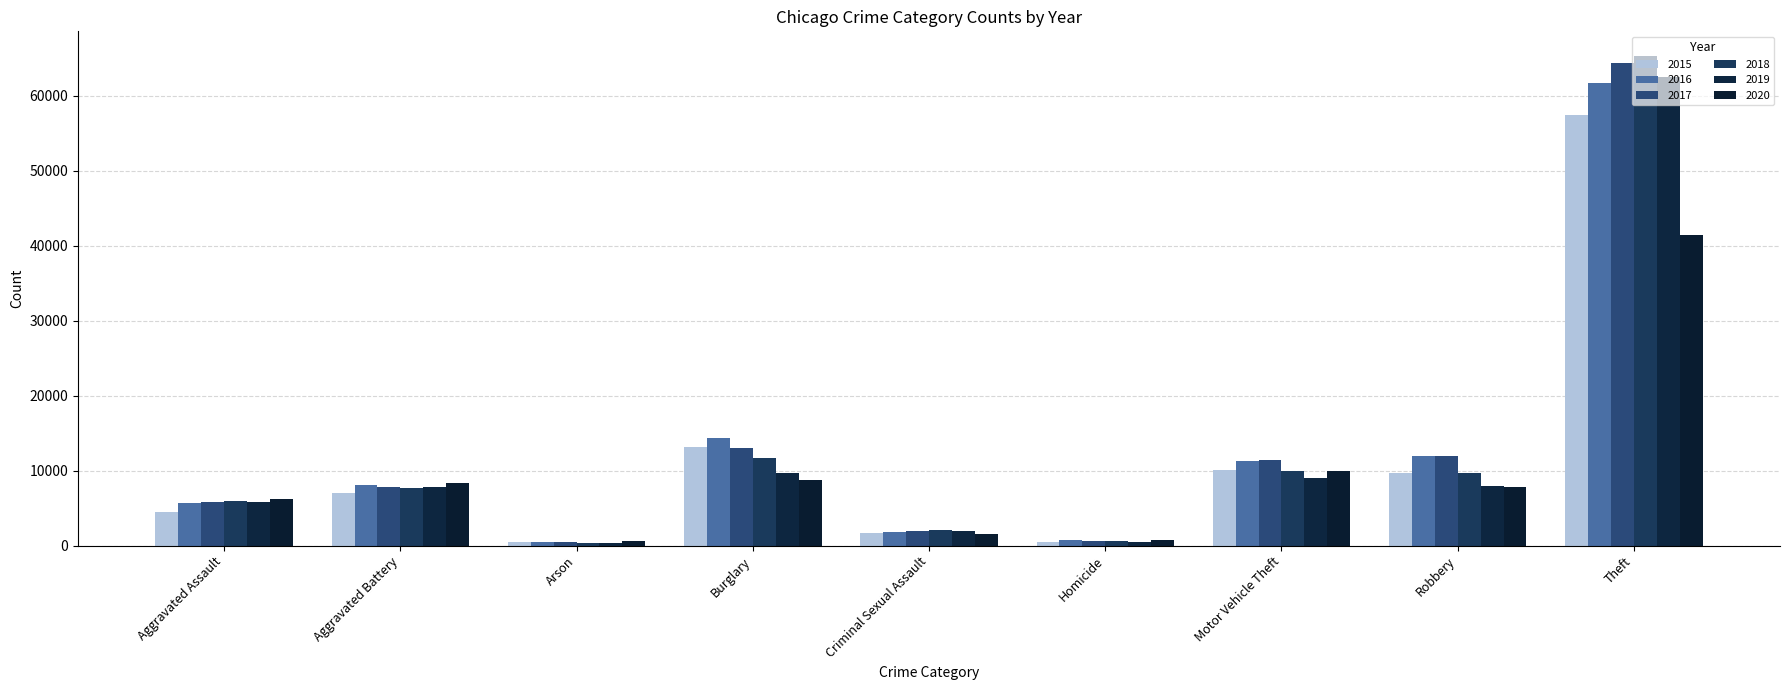

Is it true that 2015 equals 5568 at Robbery?

False